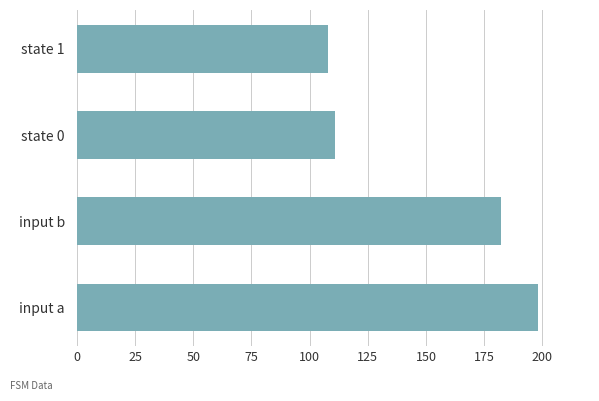

The value at input a is 306. True or false?

False